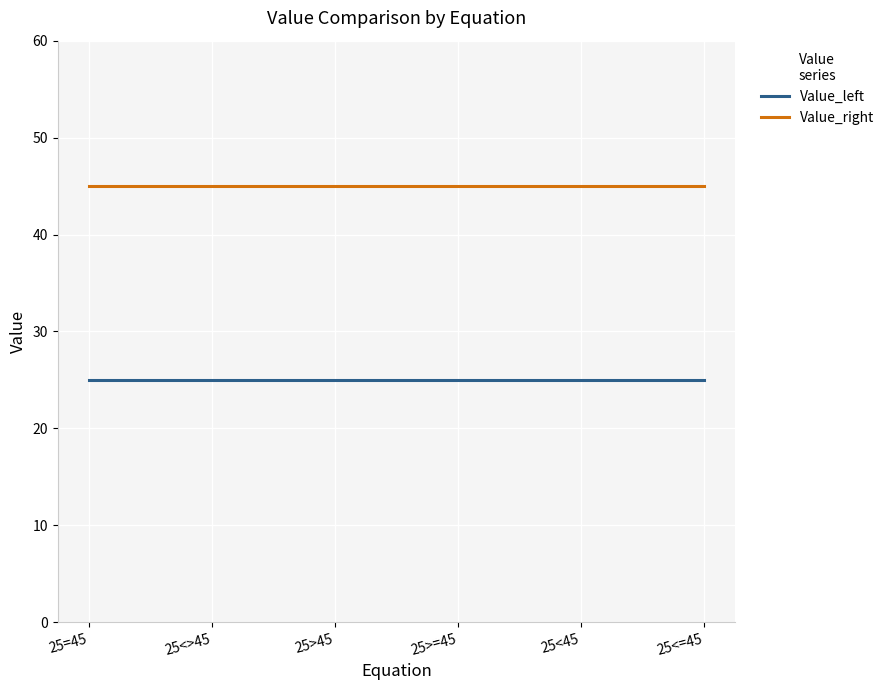

What is the sum of the Value_right values at 25<>45 and 25<=45?

90